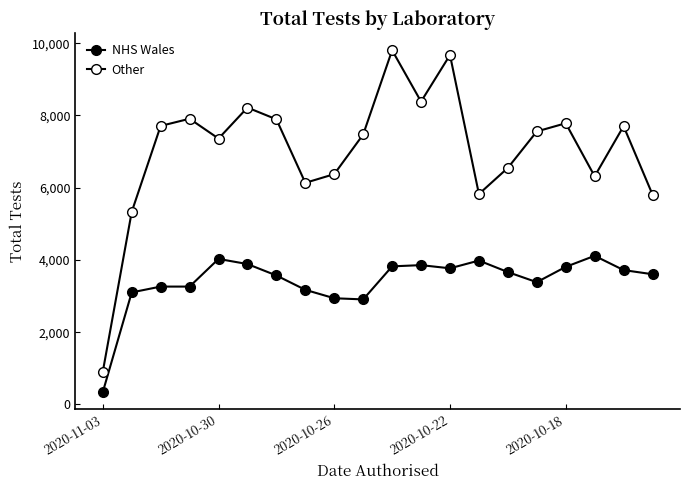

True or false: Other and NHS Wales cross at least once.

False